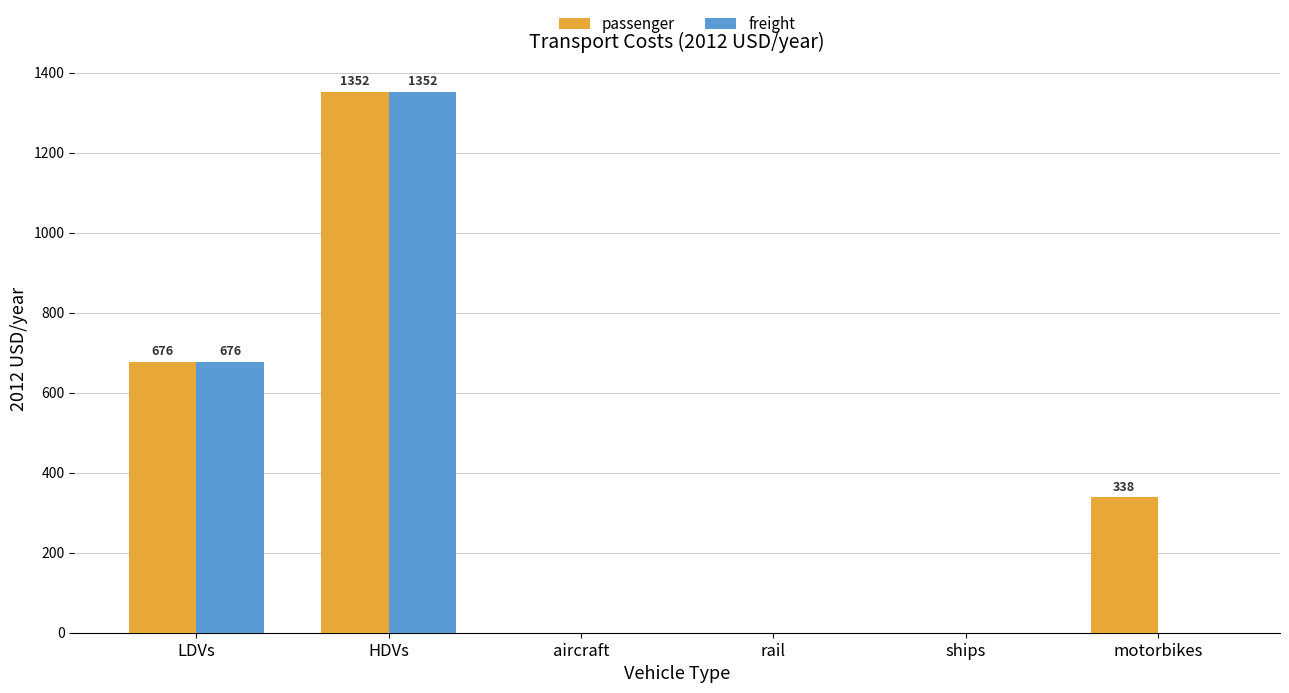

At which category is the sum across all series the highest?

HDVs